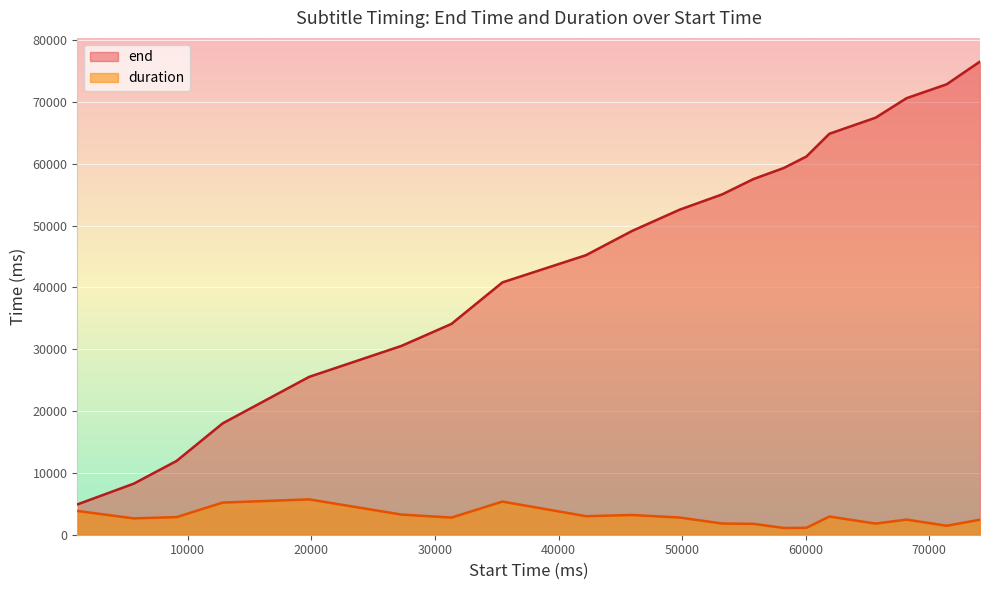

List the labels in order of end value, smallest first.

1050, 5620, 9090, 12820, 19820, 27280, 31330, 35460, 42220, 45950, 49800, 53250, 55780, 58250, 60060, 61920, 65660, 68170, 71410, 74110